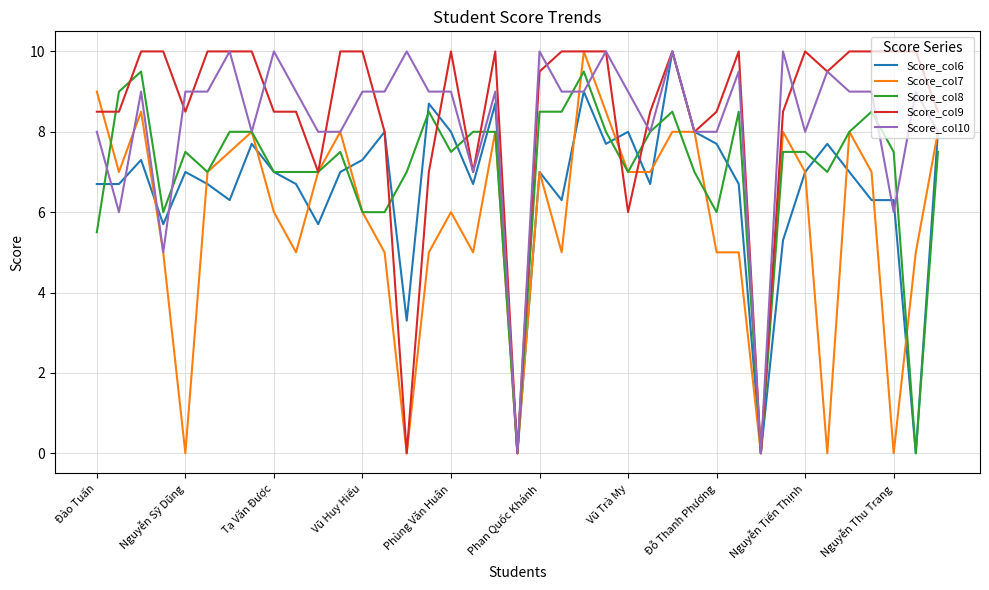

What is the greatest value displayed?

10.0